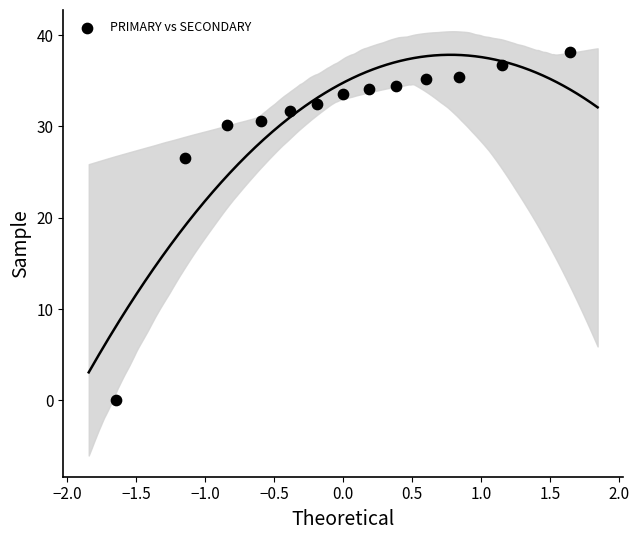

What is the range of X values (max minus min)?

3.3